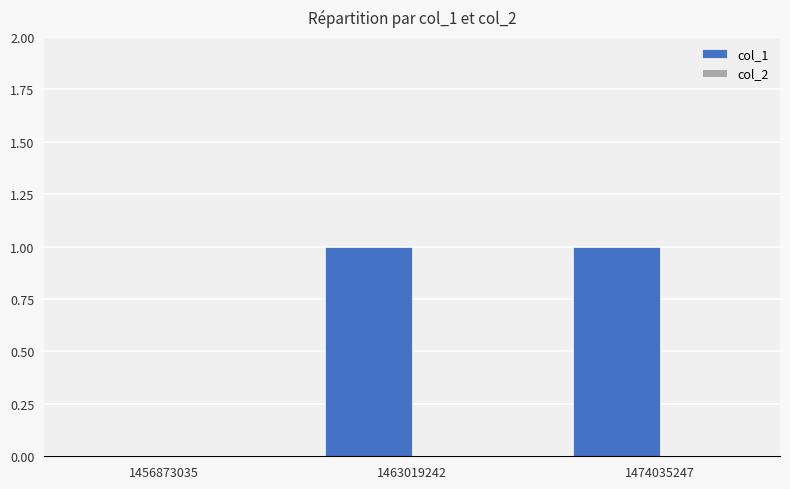

Between 1474035247 and 1456873035, which is larger?

1474035247